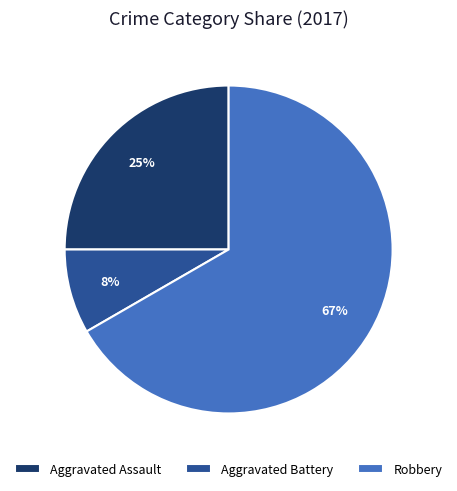

Which slice is the smallest?

Aggravated Battery